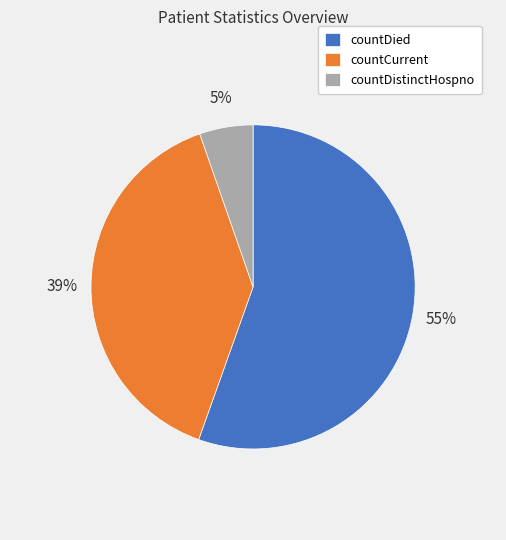

Approximately how many times larger is the value at countDistinctHospno compared to countDied?

0.1